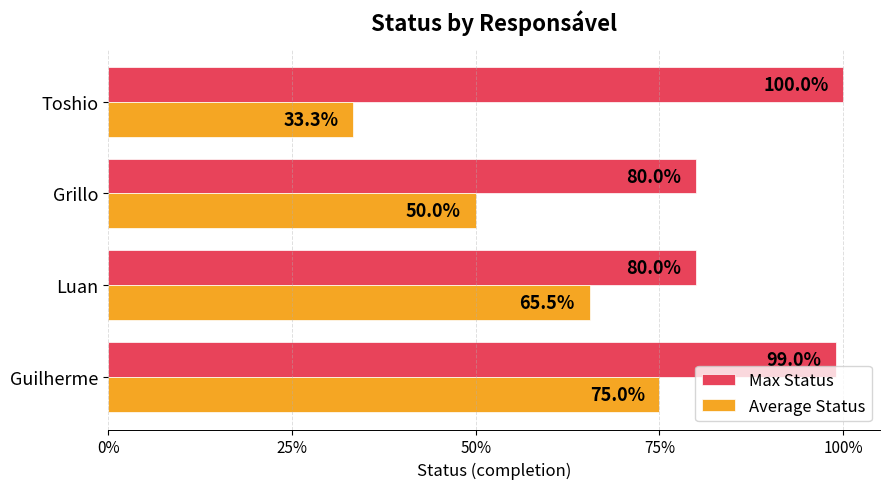

What are all the series names shown in the legend?

Max Status, Average Status